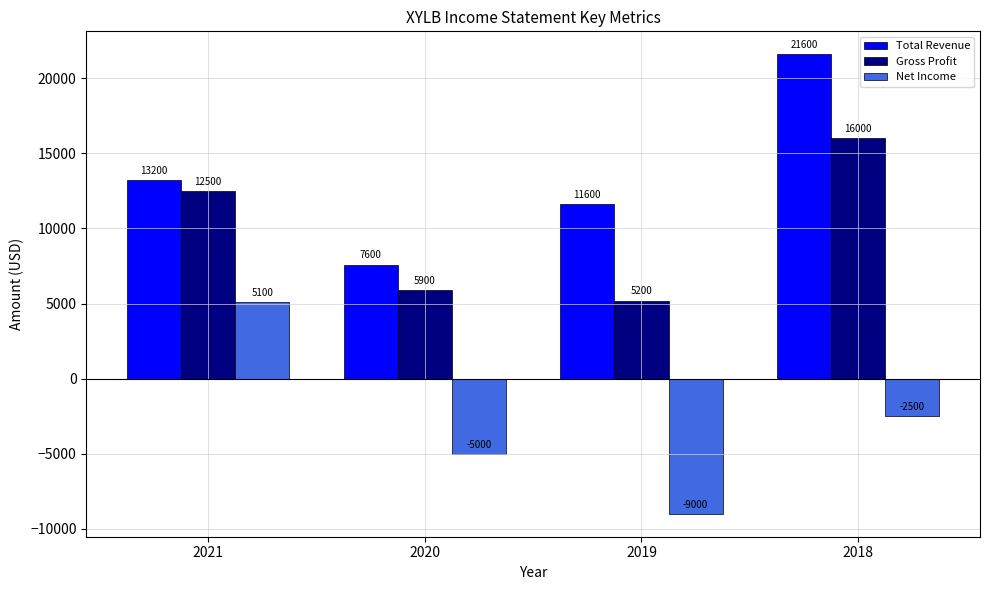

What is the spread (max minus min) of values at 2019?

20600